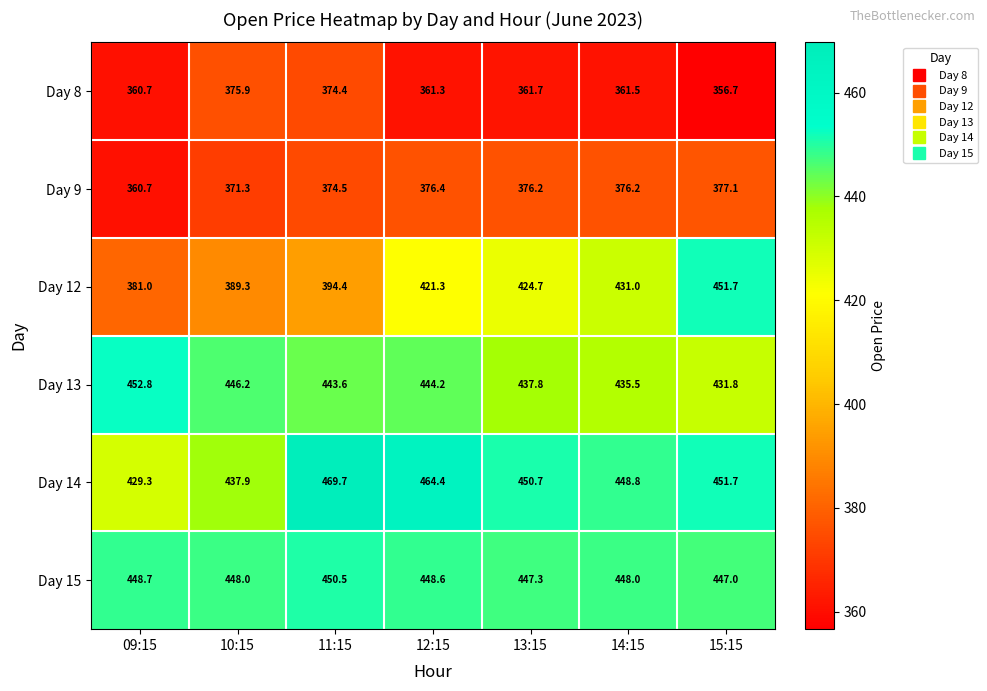

List the labels in order of Day 14 value, largest first.

11:15, 12:15, 15:15, 13:15, 14:15, 10:15, 09:15